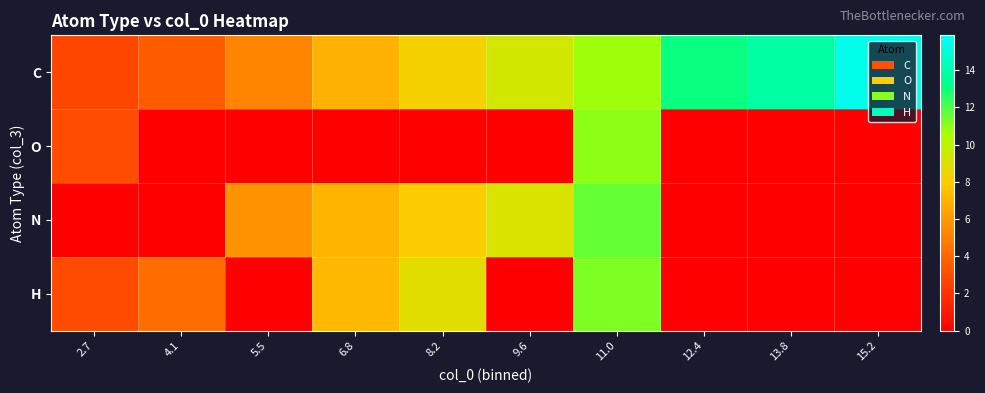

What is the spread (max minus min) of values at 6.8?

7.2